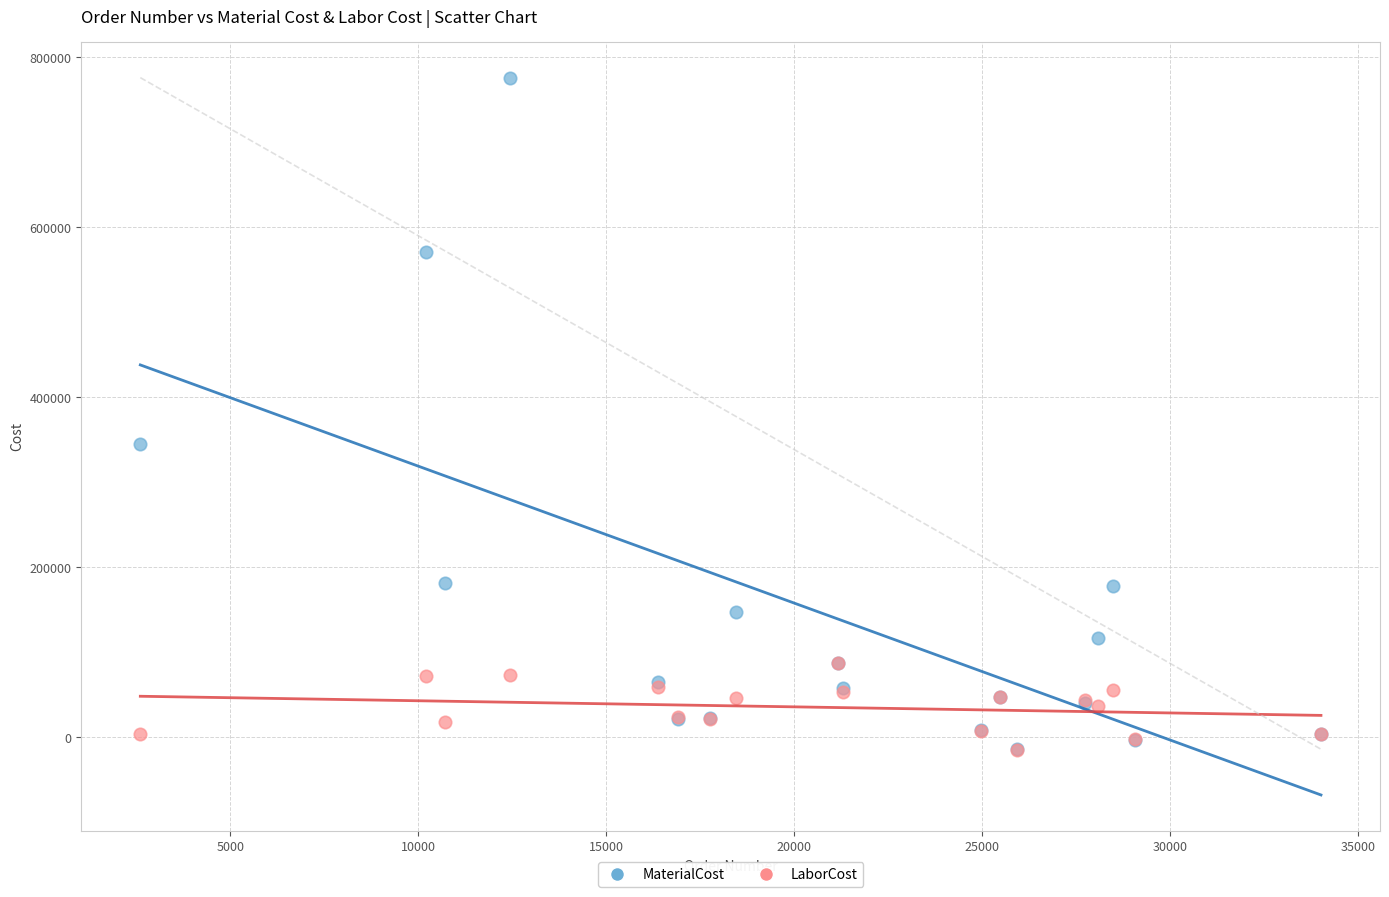

Across all series, what Y value is closest to 380515?

344960.0